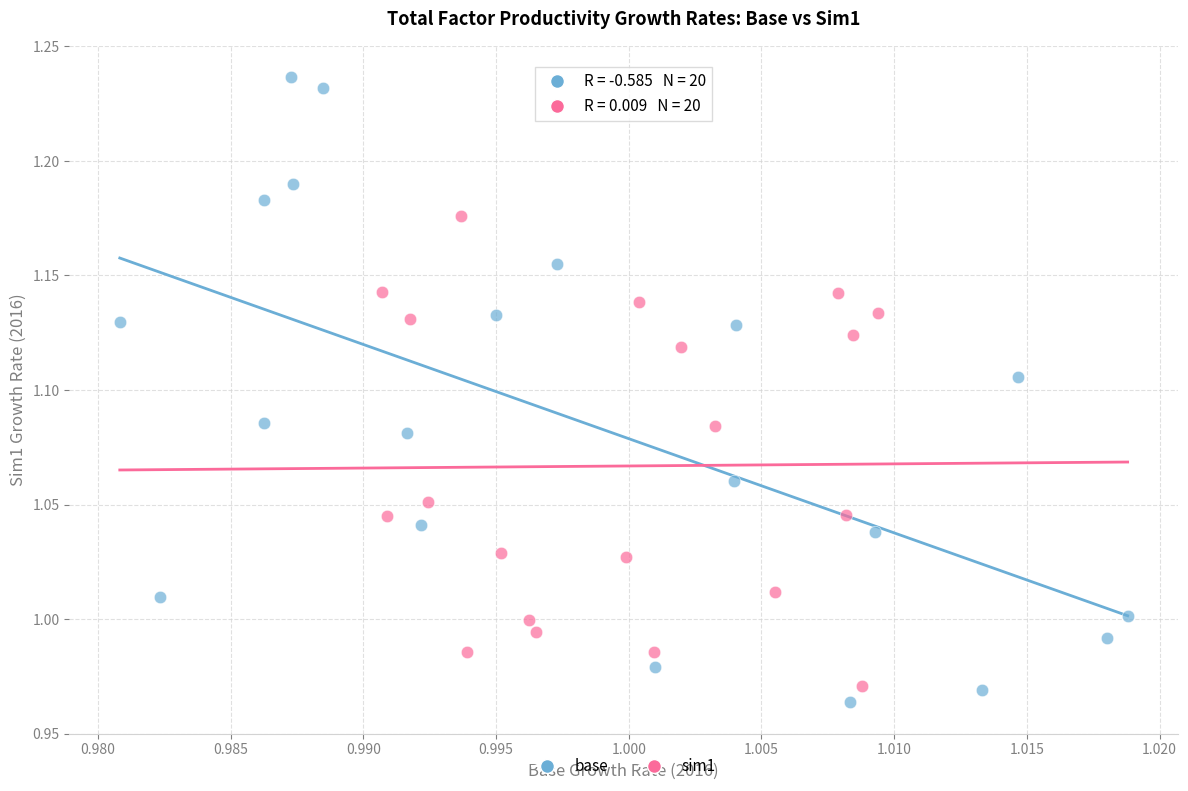

Which series reaches the minimum Y coordinate?

base